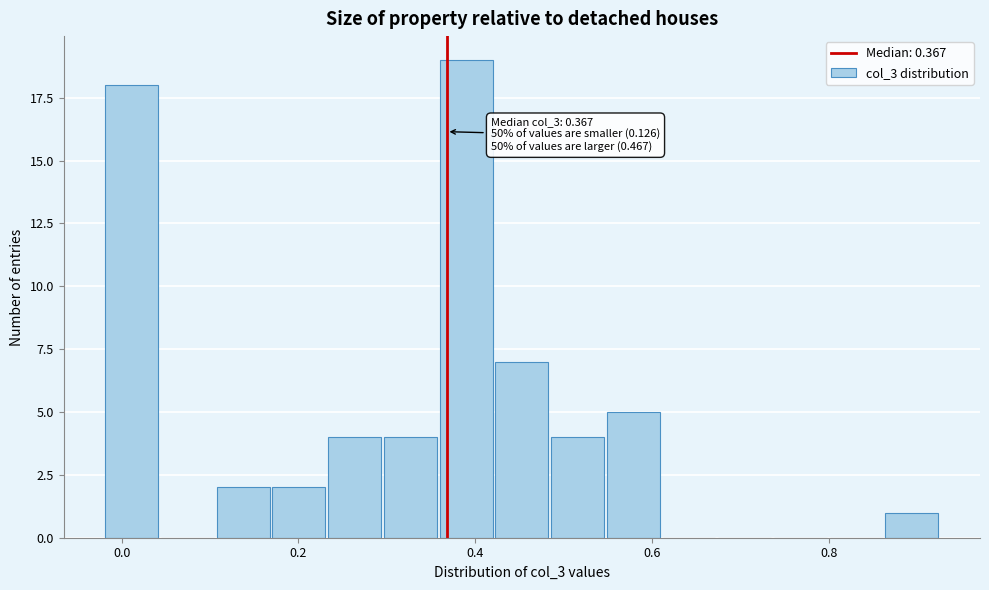

Around what value on the x-axis is the tallest bar? Give the approximate position of its centre, as read against the axis.

0.38